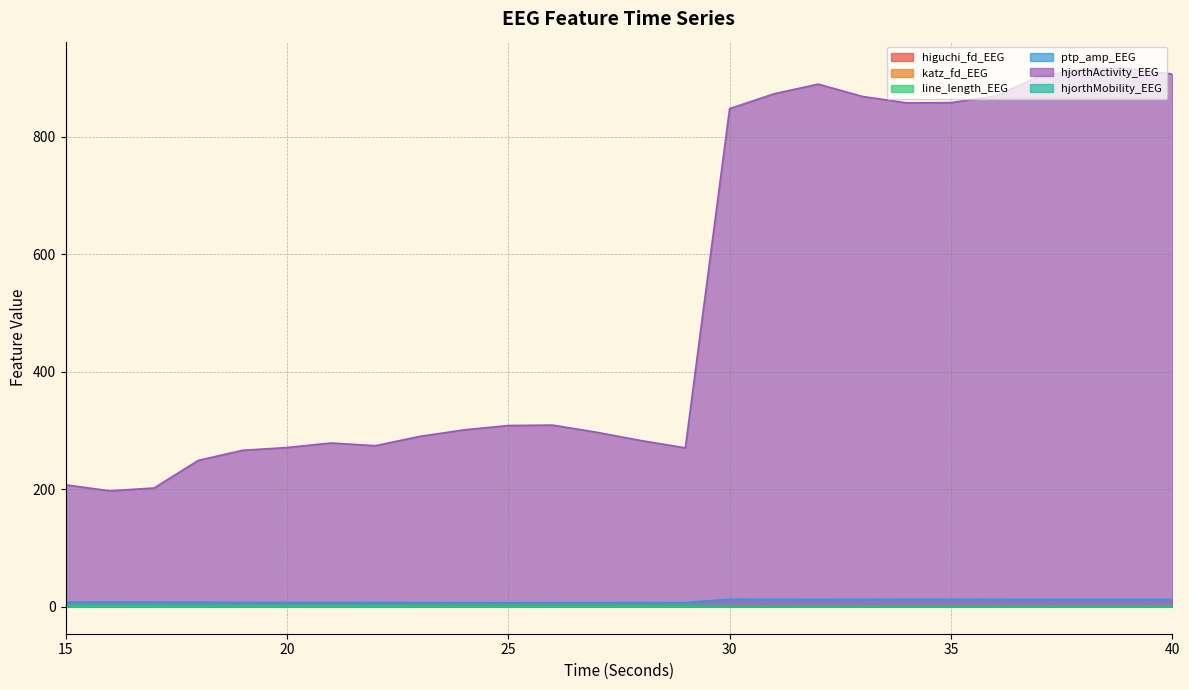

What is the value of the hjorthMobility_EEG point at the 1st from the left?

3.2